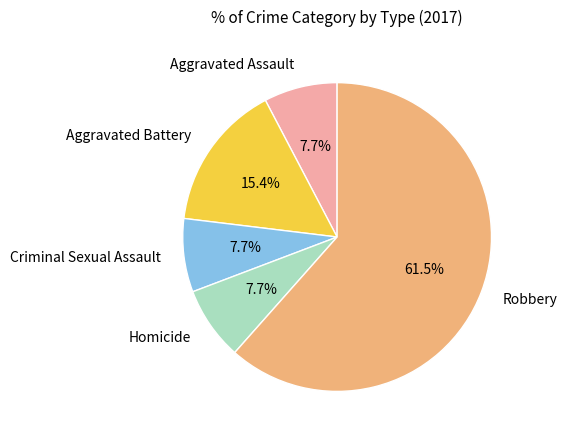

Is there any slice that represents more than half of the pie?

Yes